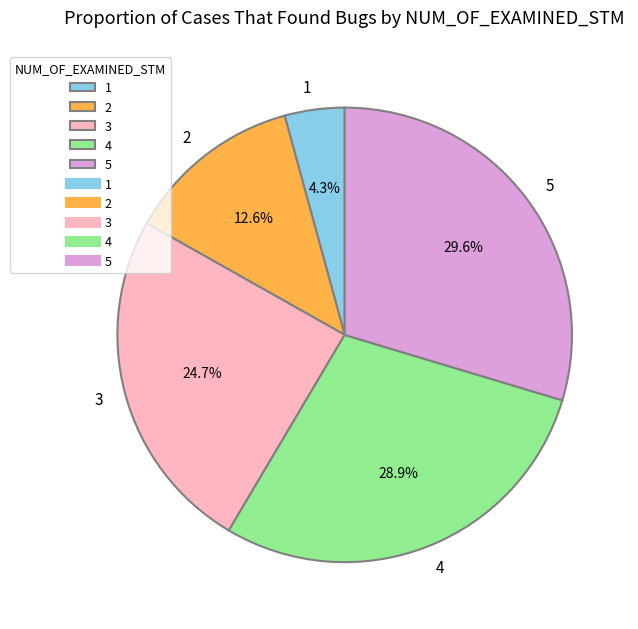

Which has a higher value, 2 or 5?

5